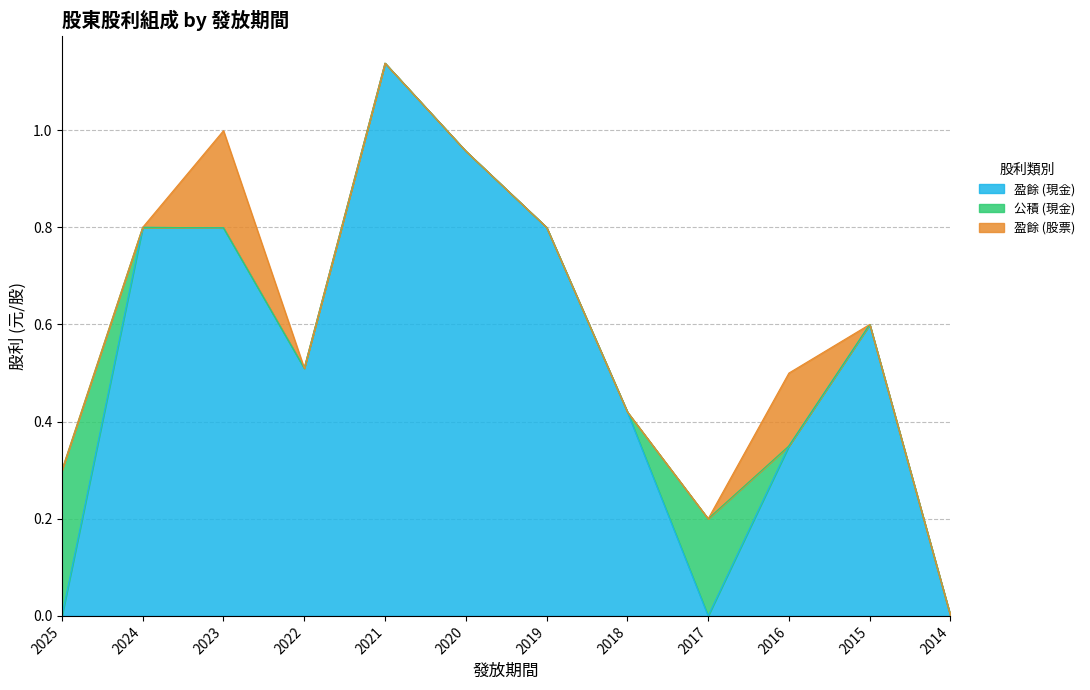

Reading left to right, list all the values displayed in this chart.

盈餘 (現金): 2025=0.0	2024=0.8	2023=0.8	2022=0.5	2021=1.1	2020=1.0	2019=0.8	2018=0.4	2017=0.0	2016=0.3	2015=0.6	2014=0.0
公積 (現金): 2025=0.3	2024=0.0	2023=0.0	2022=0.0	2021=0.0	2020=0.0	2019=0.0	2018=0.0	2017=0.2	2016=0.0	2015=0.0	2014=0.0
盈餘 (股票): 2025=0.0	2024=0.0	2023=0.2	2022=0.0	2021=0.0	2020=0.0	2019=0.0	2018=0.0	2017=0.0	2016=0.1	2015=0.0	2014=0.0